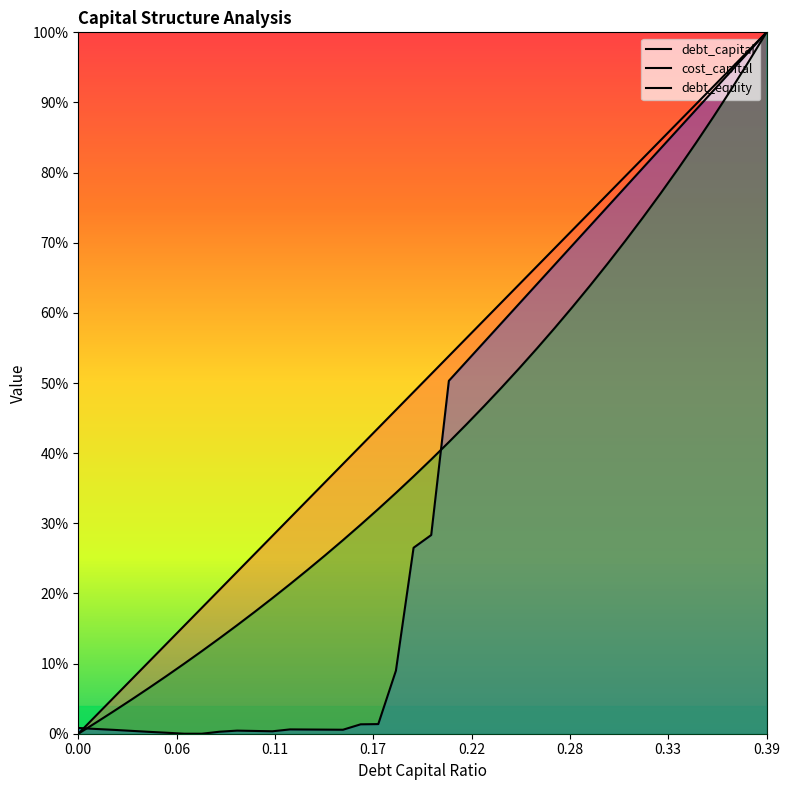

What is the value of the debt_capital point at the 23rd from the left?

0.6